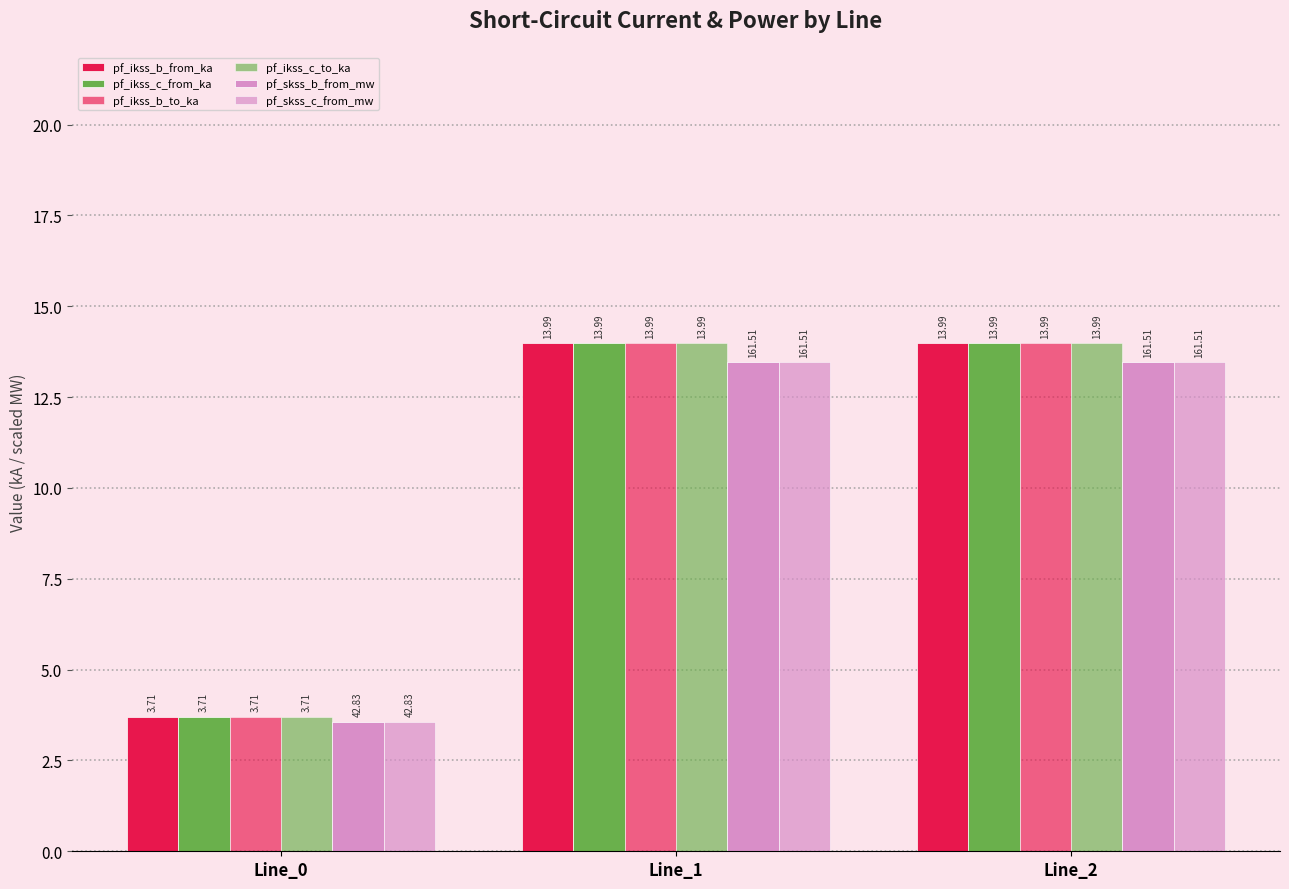

At which category does the chart reach its minimum across all series?

Line_0